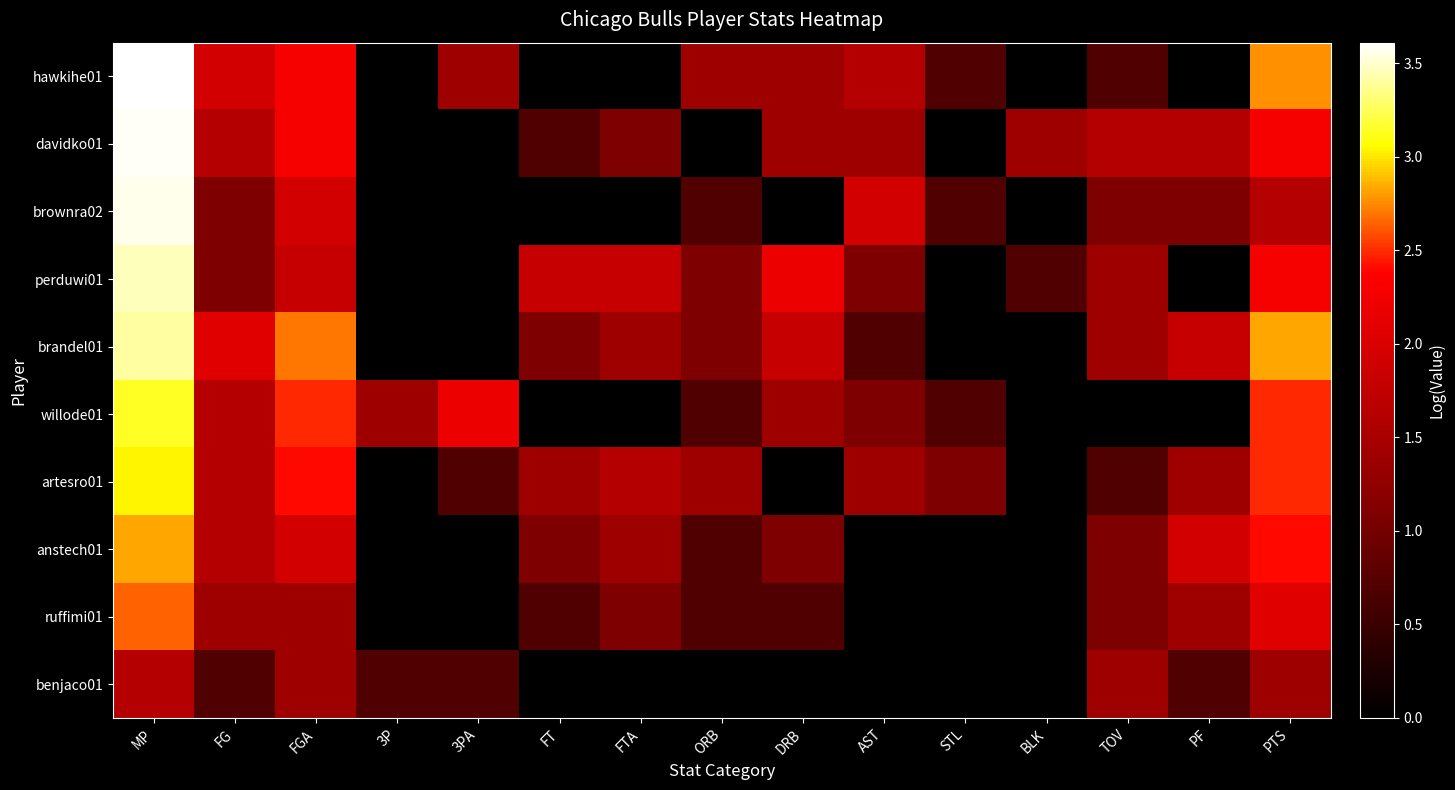

At which category is the sum across all series the highest?

MP